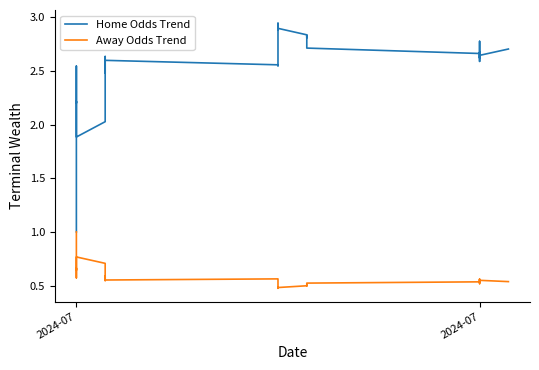

True or false: Home Odds Trend and Away Odds Trend cross at least once.

False